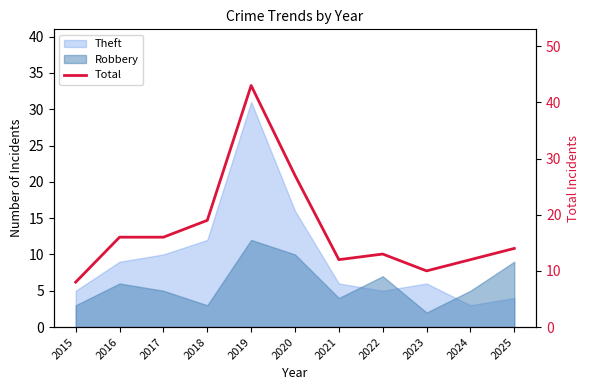

Where is the data nearest to the value 25?

2020